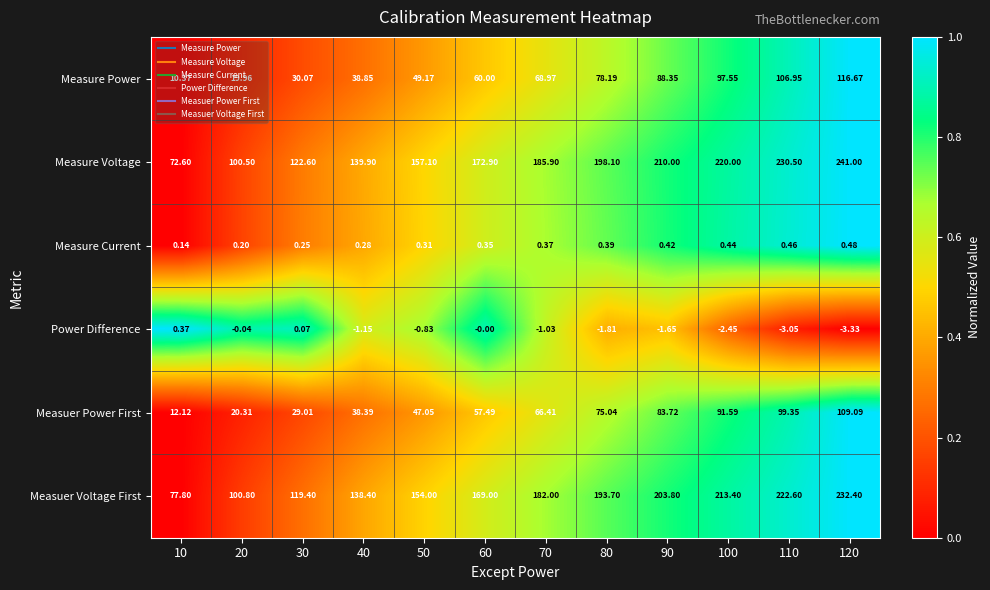

Is the value of Measure Current at 30 greater than the value of Measuer Voltage First at 80?

No